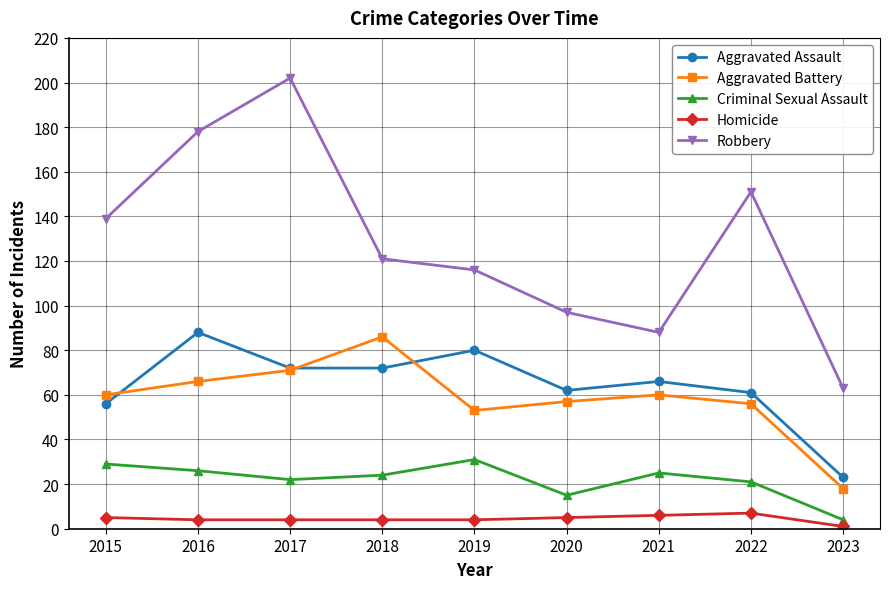

Reading left to right, transcribe all the data shown in this chart.

Aggravated Assault: 56	88	72	72	80	62	66	61	23
Aggravated Battery: 60	66	71	86	53	57	60	56	18
Criminal Sexual Assault: 29	26	22	24	31	15	25	21	4
Homicide: 5	4	4	4	4	5	6	7	1
Robbery: 139	178	202	121	116	97	88	151	63